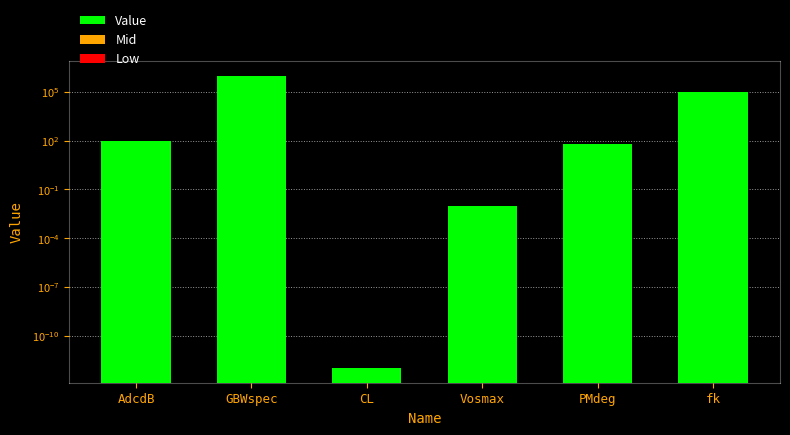

Read the value at AdcdB.

100.0